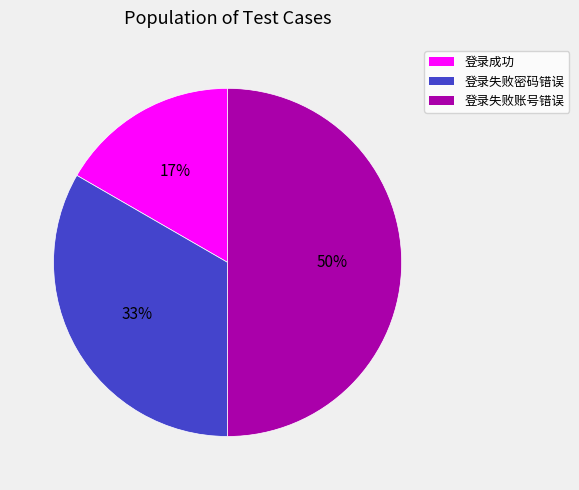

How many segments does this pie chart have?

3